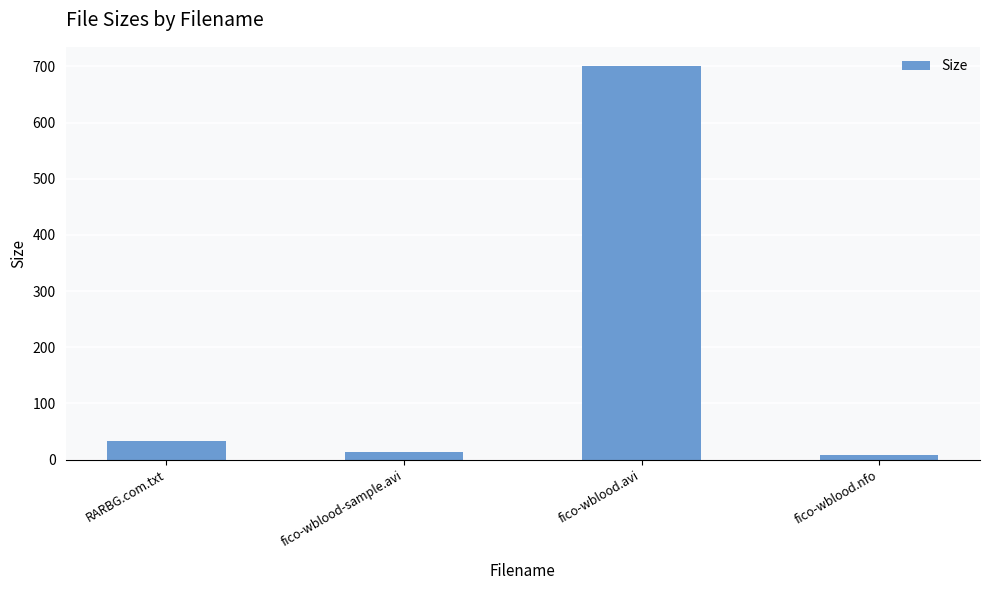

What is the smallest value displayed?

8.4